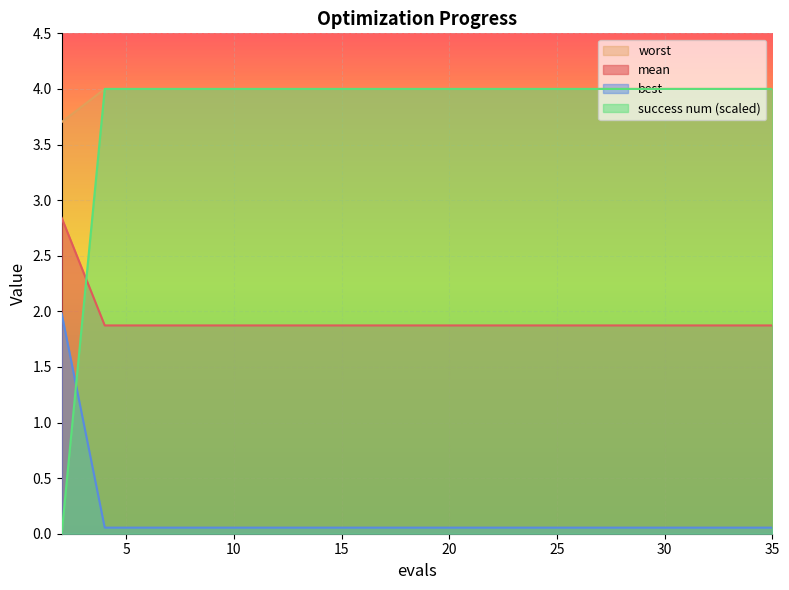

True or false: worst has more than 1 points higher than both neighbors.

False